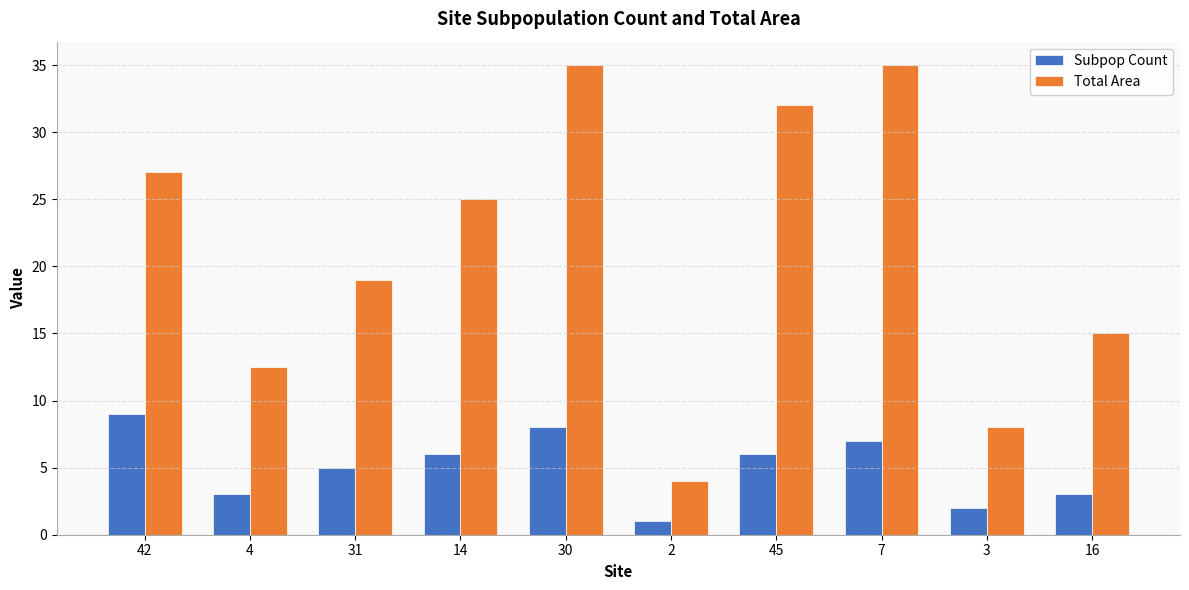

At how many categories does at least one series exceed 20?

5